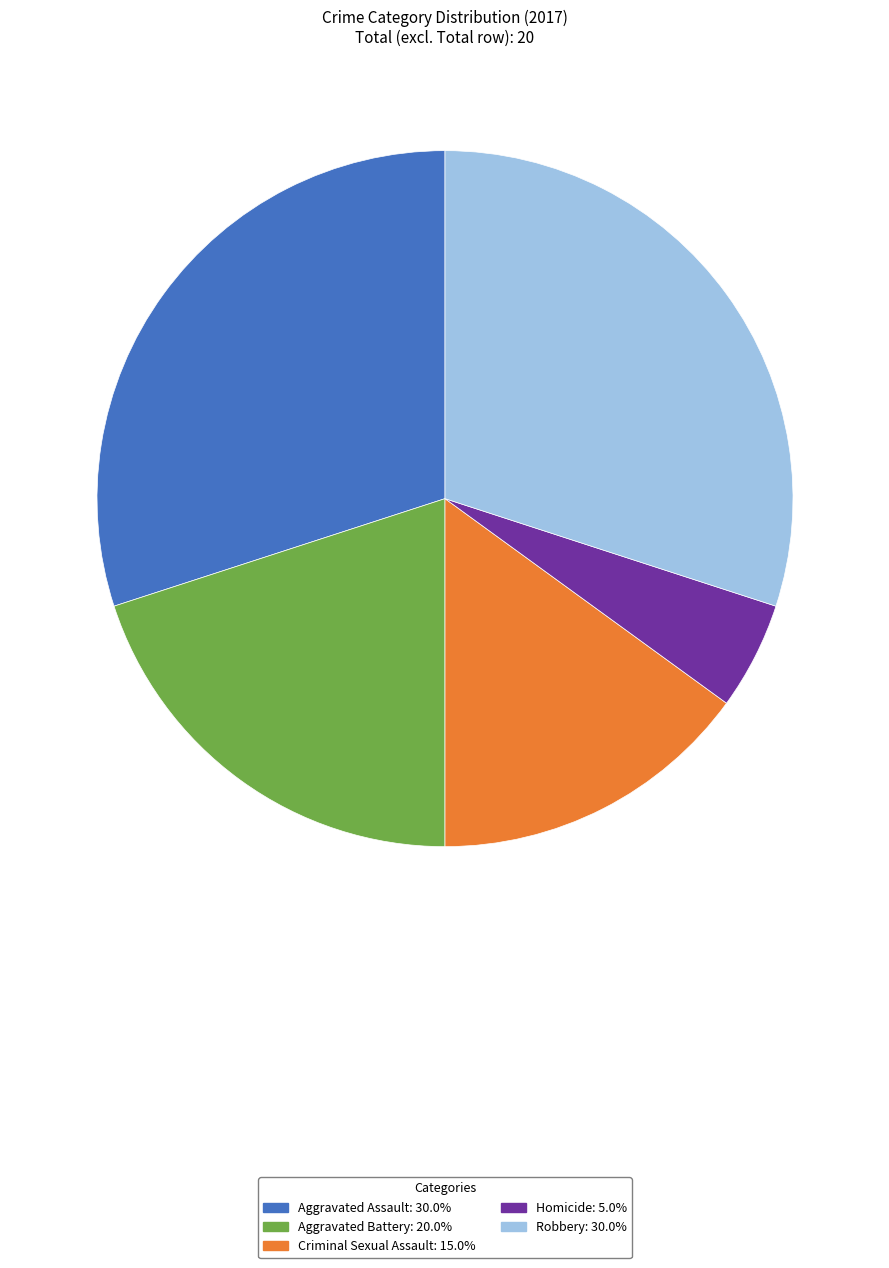

Approximately how many times larger is the value at Robbery compared to Homicide?

6.0